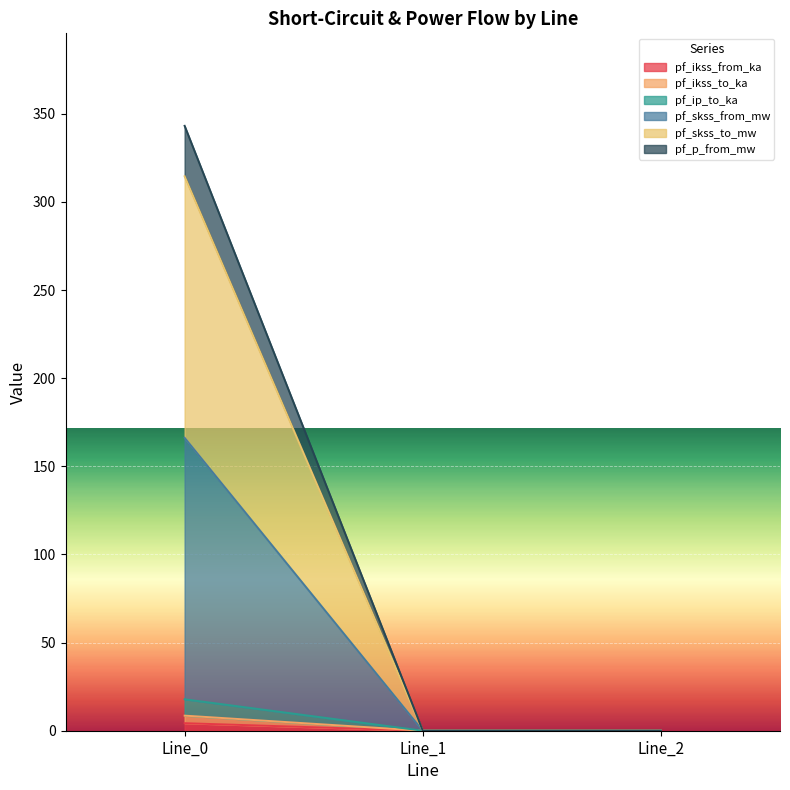

At which category is the sum across all series the highest?

Line_0